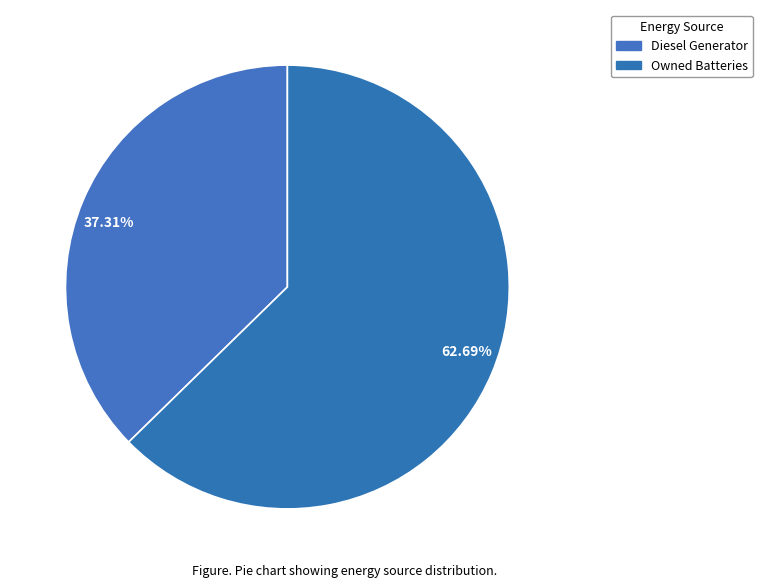

What is the ratio of the value at Owned Batteries to the value at Diesel Generator?

1.7